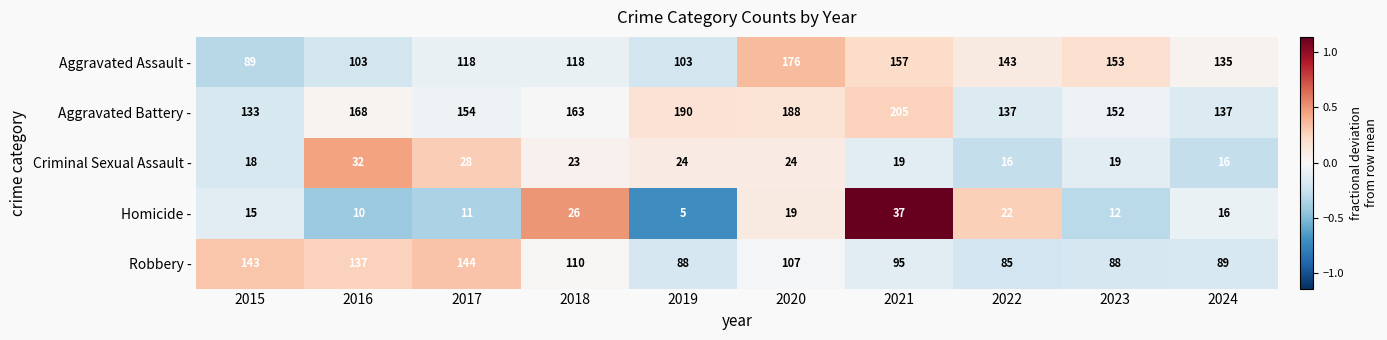

The Homicide - series shows 19 at 2017. True or false?

False